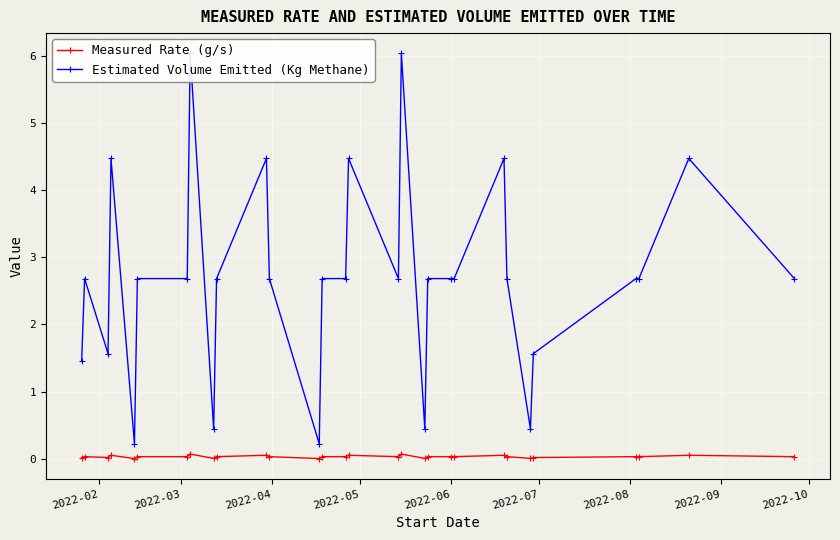

In Measured Rate (g/s), how many points are lower than both neighbors (excluding endpoints)?

7